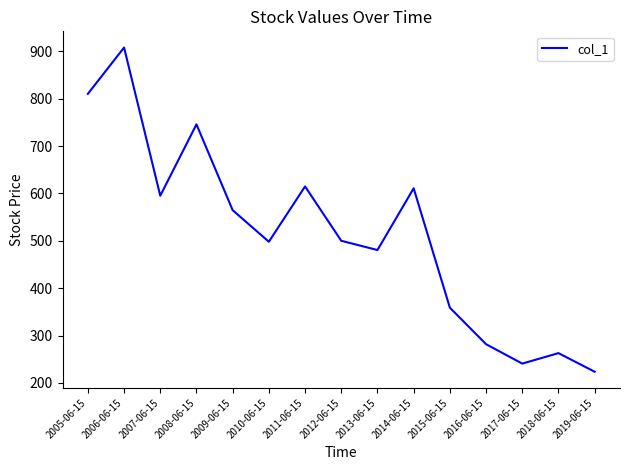

The value at 2005-06-15 is 1392.4. True or false?

False